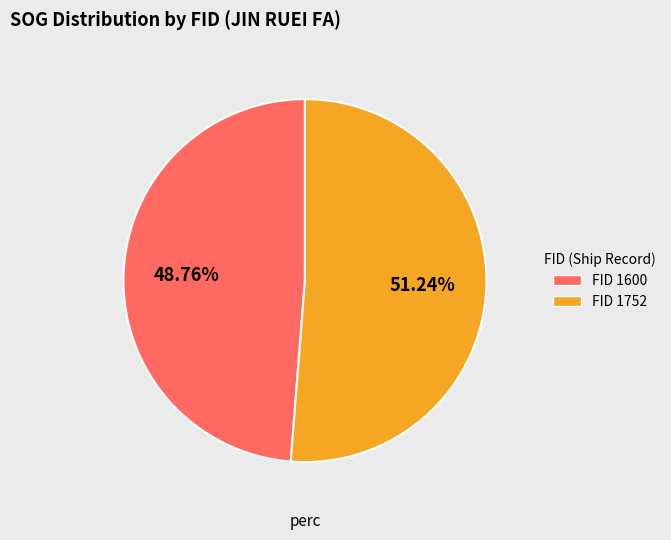

Which category accounts for the majority?

FID 1752